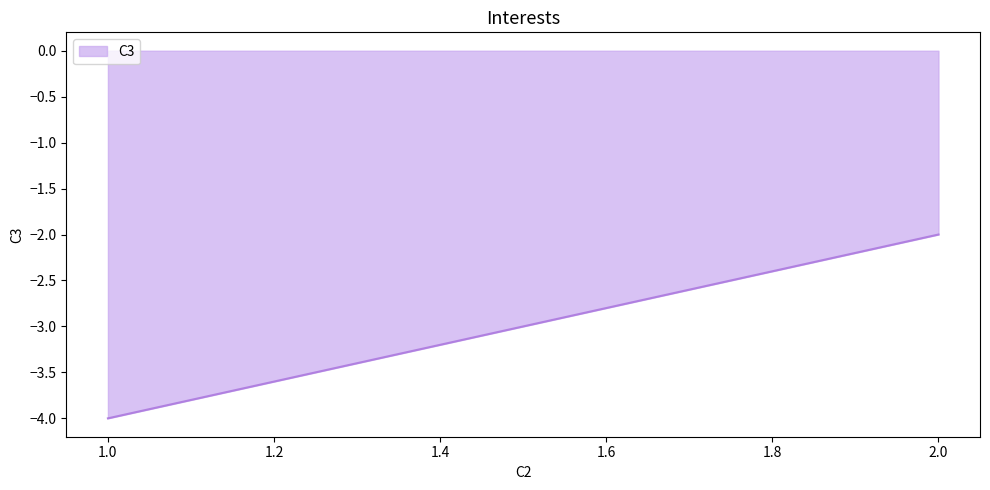

What is the greatest value displayed?

-2